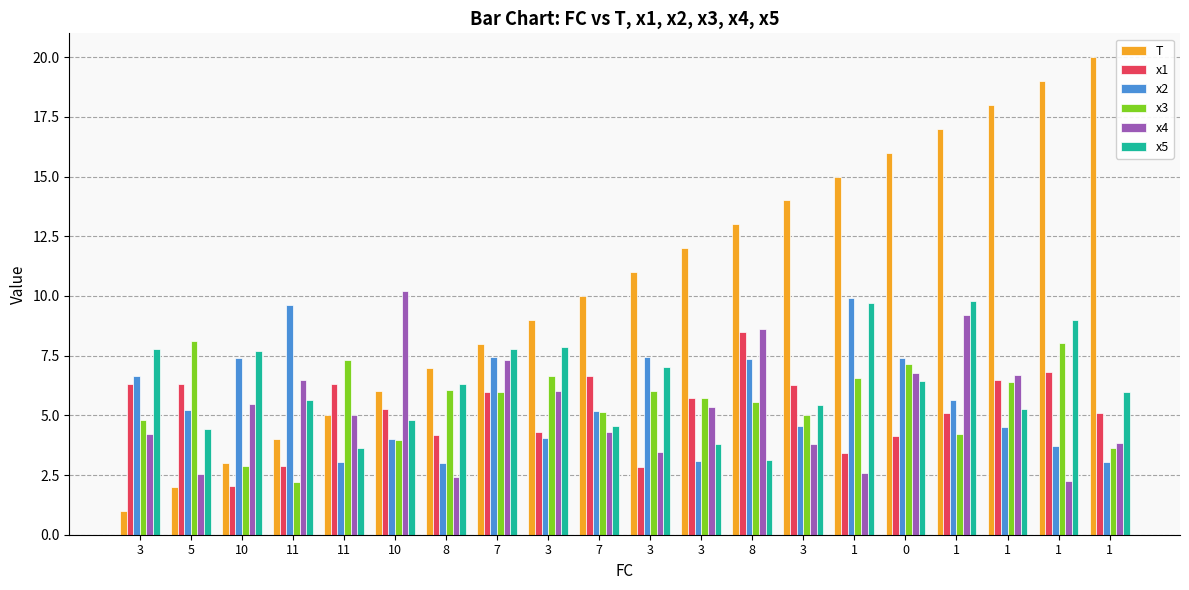

What is the label of the 2nd bar from the right?

1